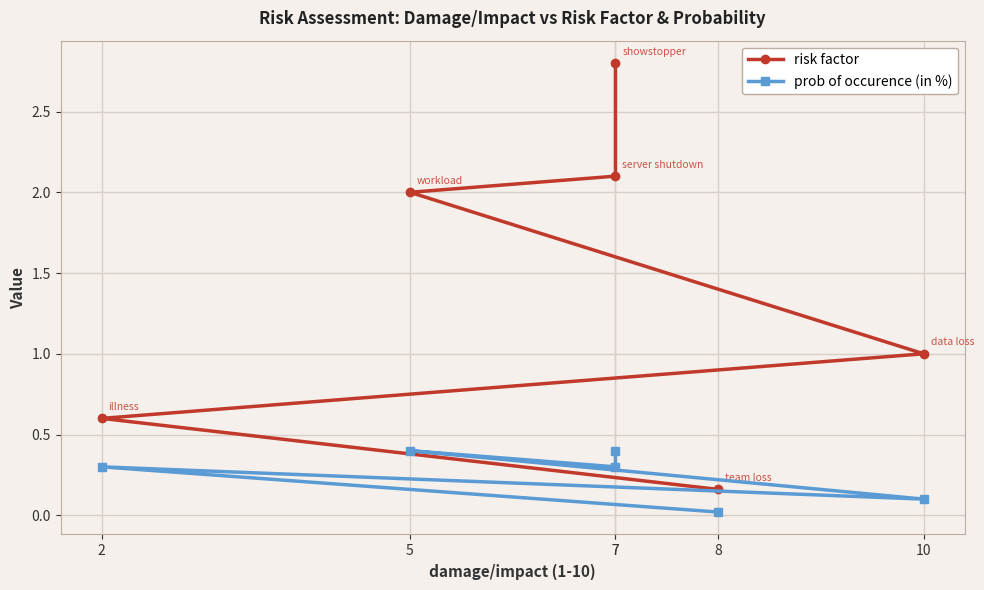

True or false: risk factor and prob of occurence (in %) cross at least once.

False